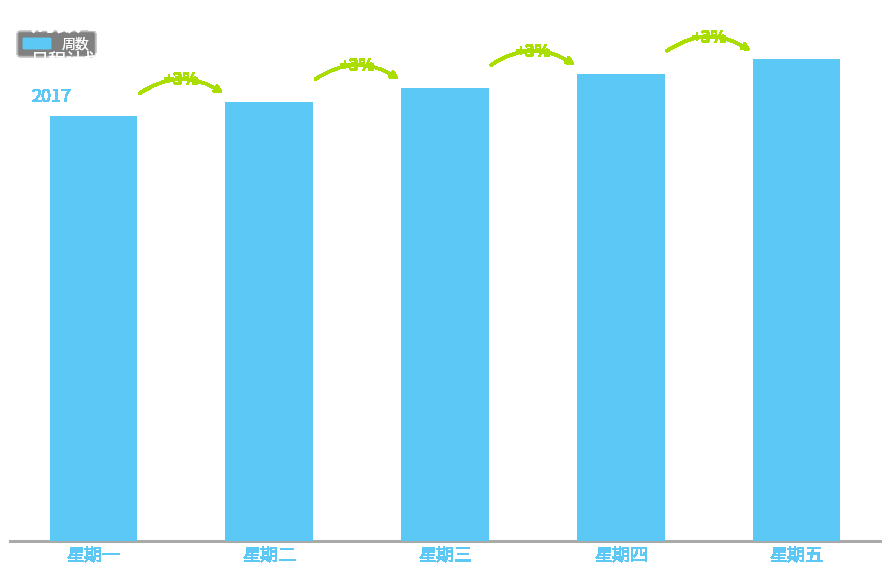

Which has a higher value, 星期二 or 星期五?

星期五